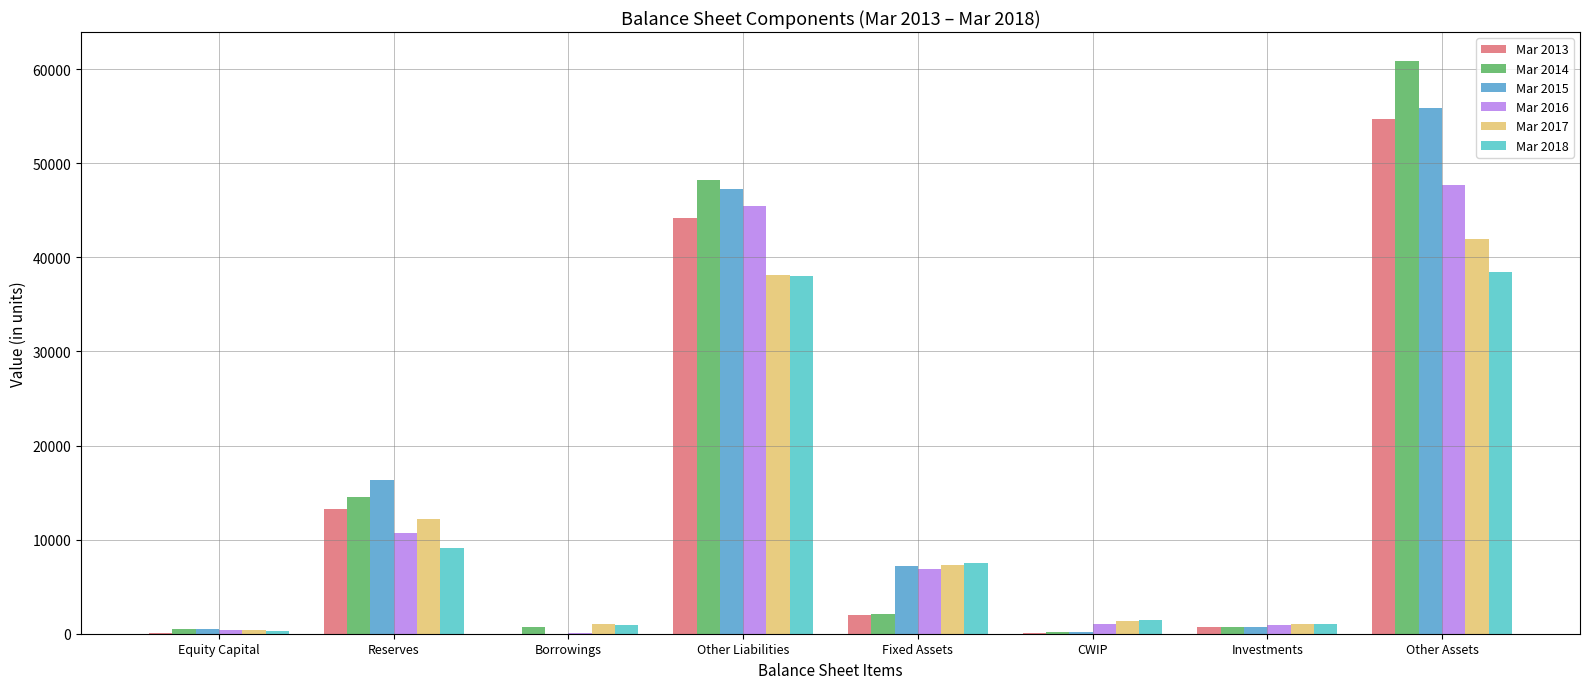

Is it true that Mar 2015 equals 47252 at Other Liabilities?

True